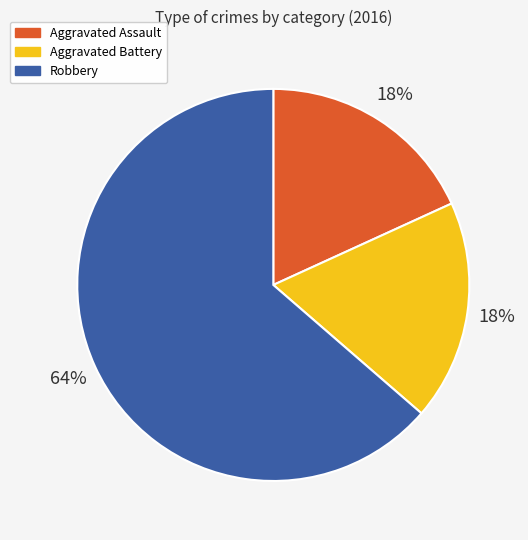

Is there any slice that represents more than half of the pie?

Yes